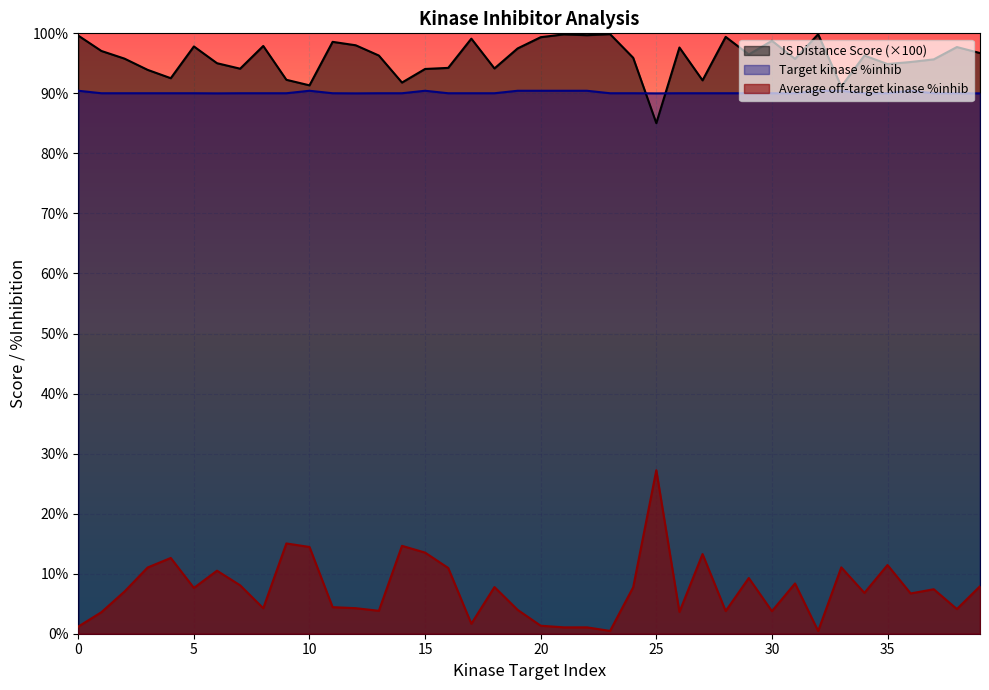

True or false: Average off-target kinase %inhib has more than 2 points higher than both neighbors.

True